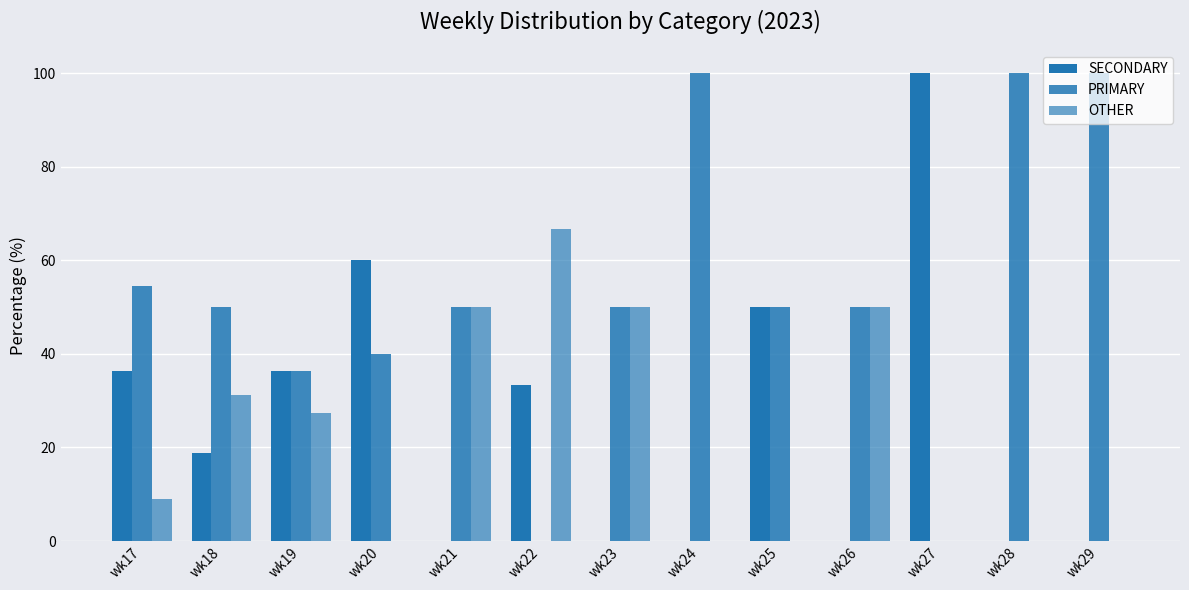

Is it true that PRIMARY equals 9.0 at wk19?

False